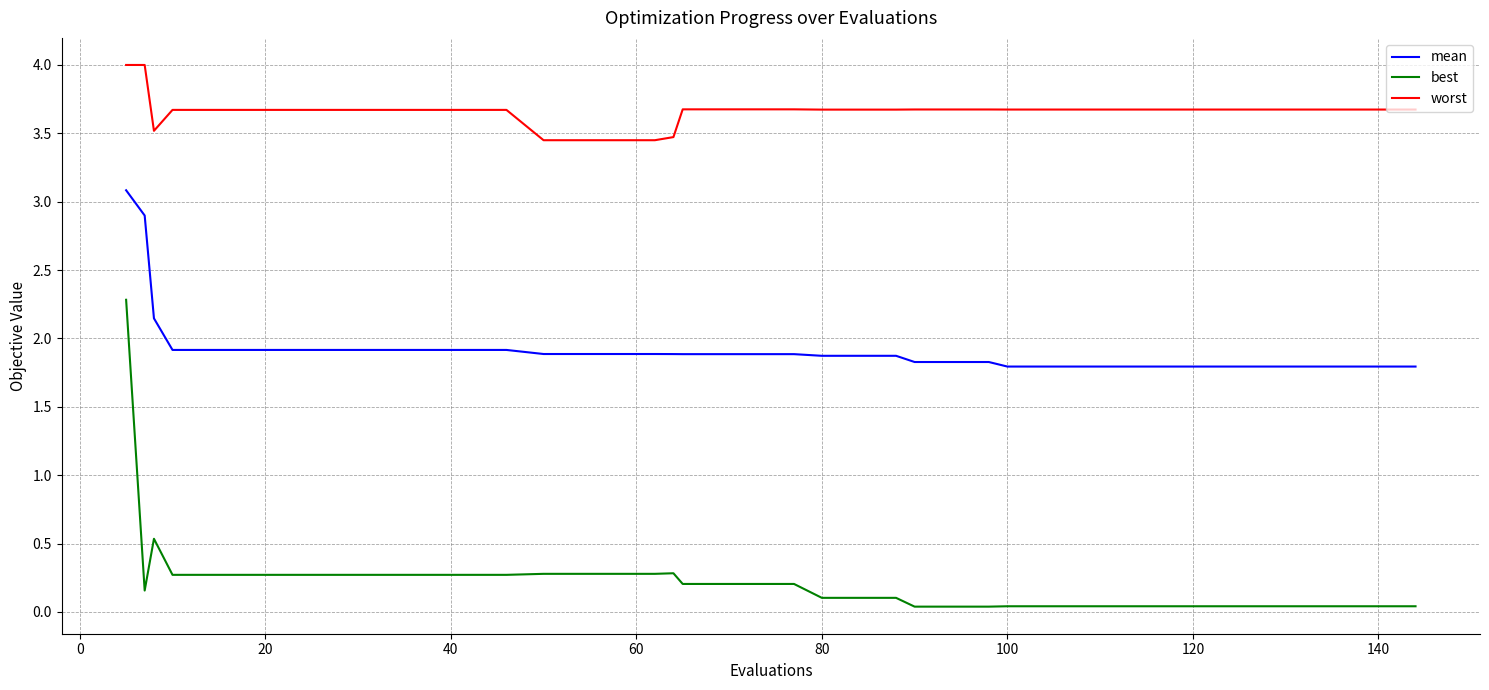

What are all the series names shown in the legend?

mean, best, worst